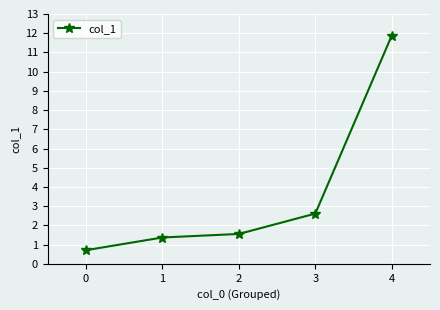

The chart shows a value of 6.2 at 4. True or false?

False